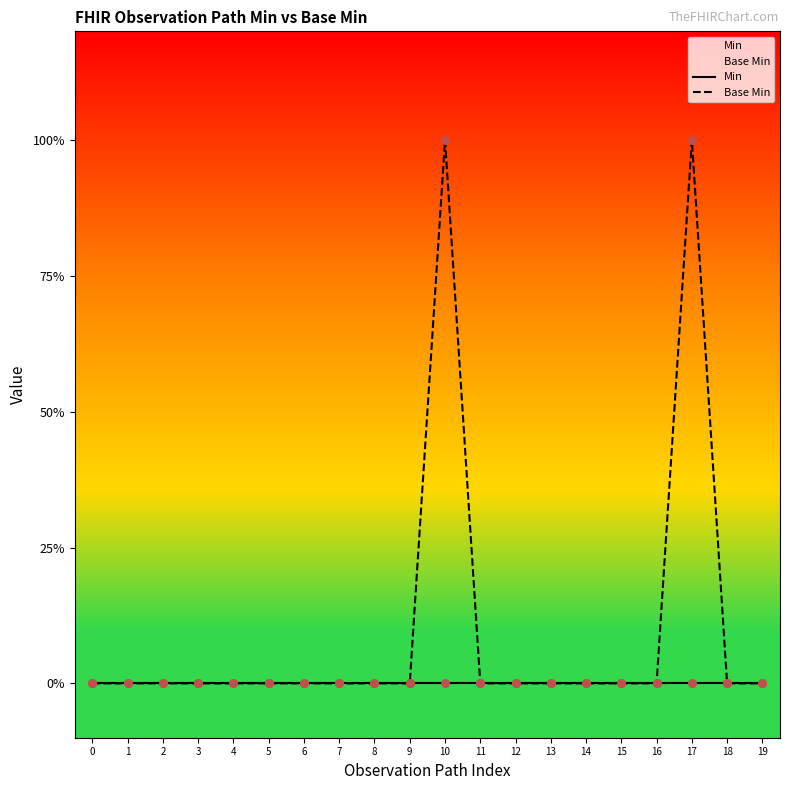

Which series has the widest spread of Y values?

Base Min